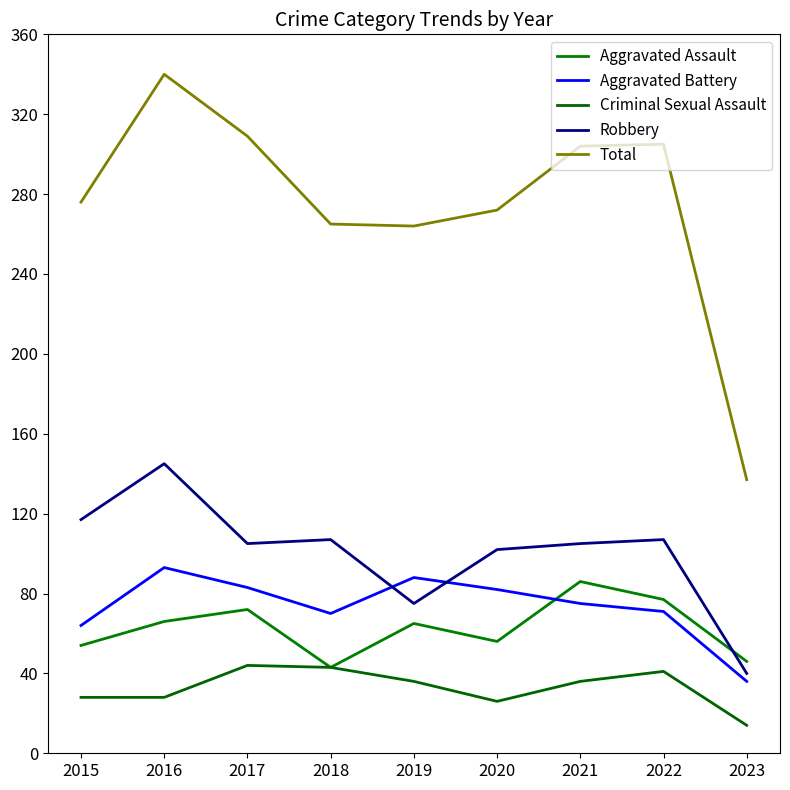

At which category does the chart reach its minimum across all series?

2023